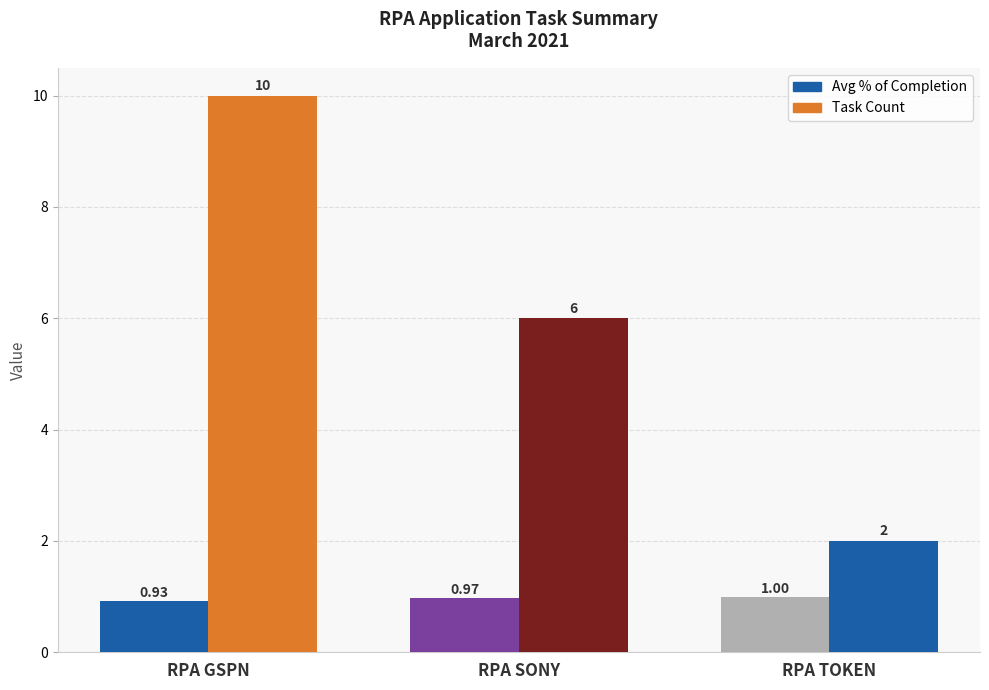

How many values in the Task Count series are below 6?

1